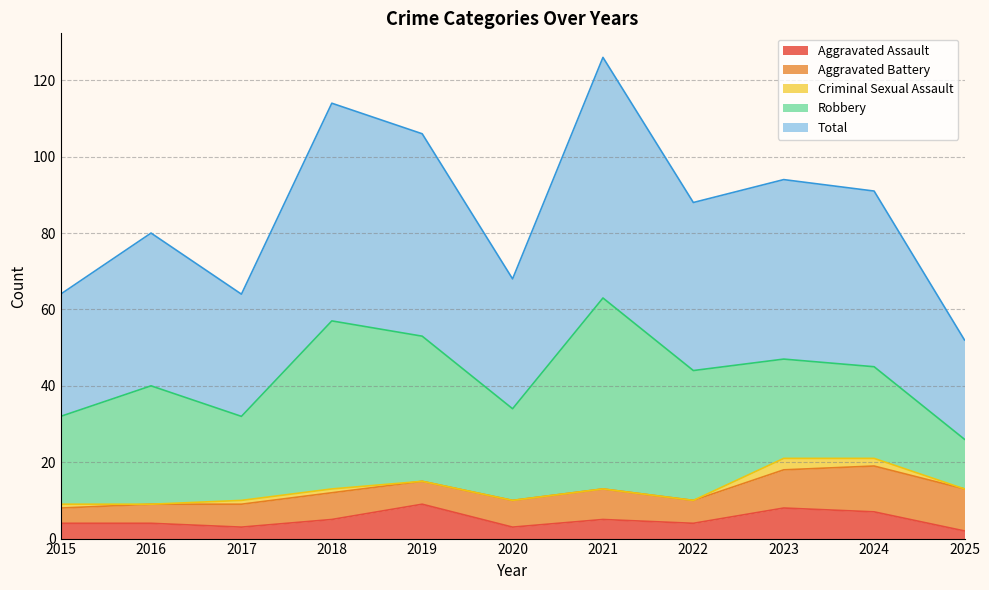

What is the value of the Aggravated Battery point at the 9th from the left?

10